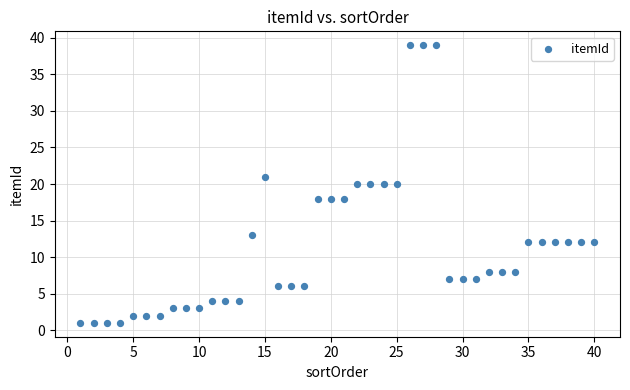

What is the range of Y values (max minus min)?

38